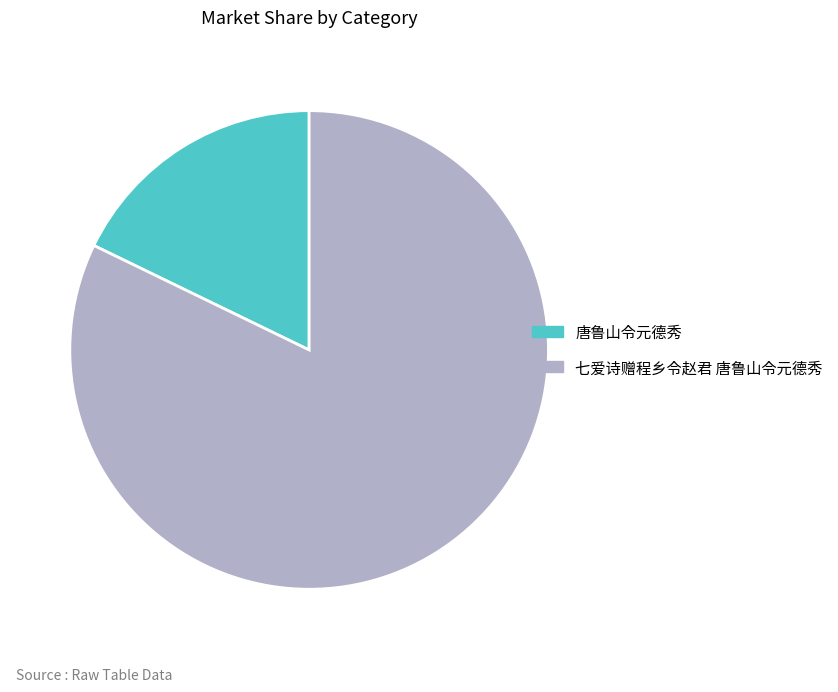

Count the number of slices in the pie.

2